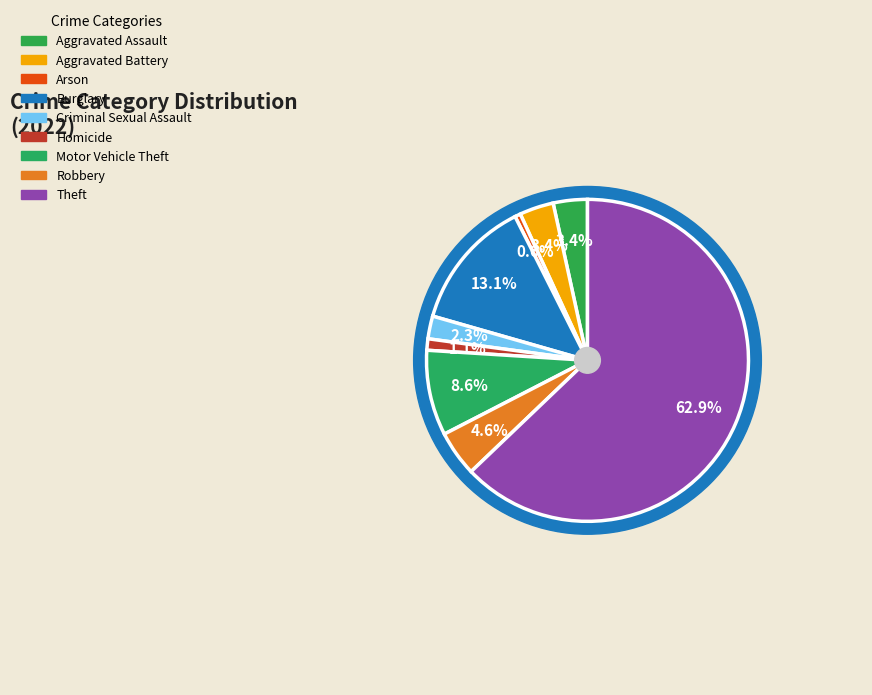

How many segments does this pie chart have?

9